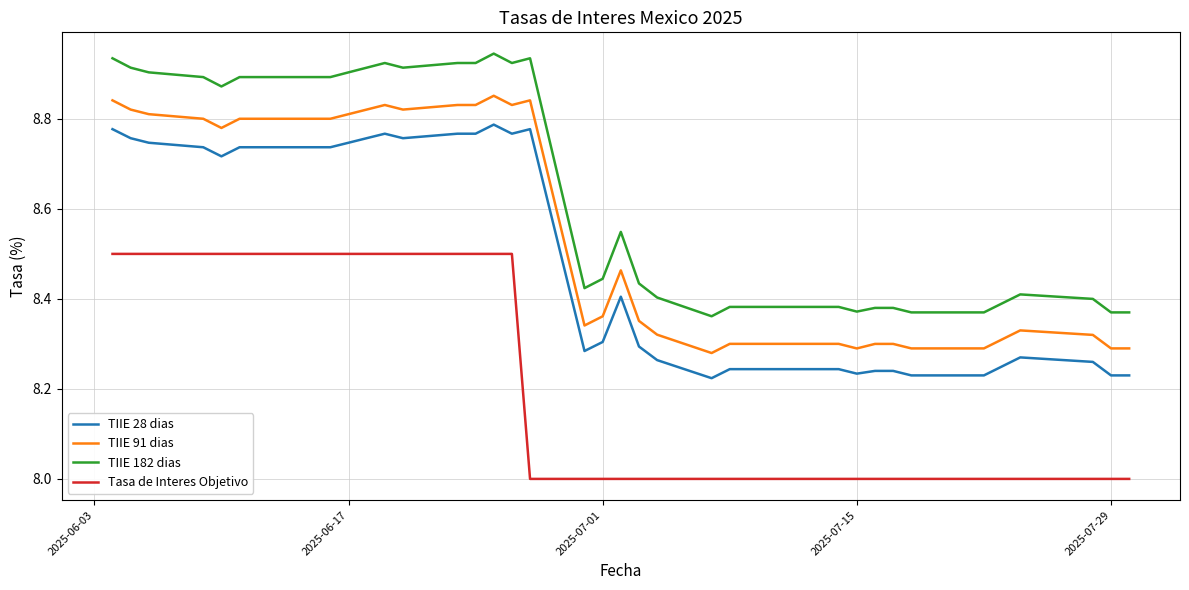

Rank the series by their maximum value, from lowest to highest.

Tasa de Interes Objetivo, TIIE 28 dias, TIIE 91 dias, TIIE 182 dias